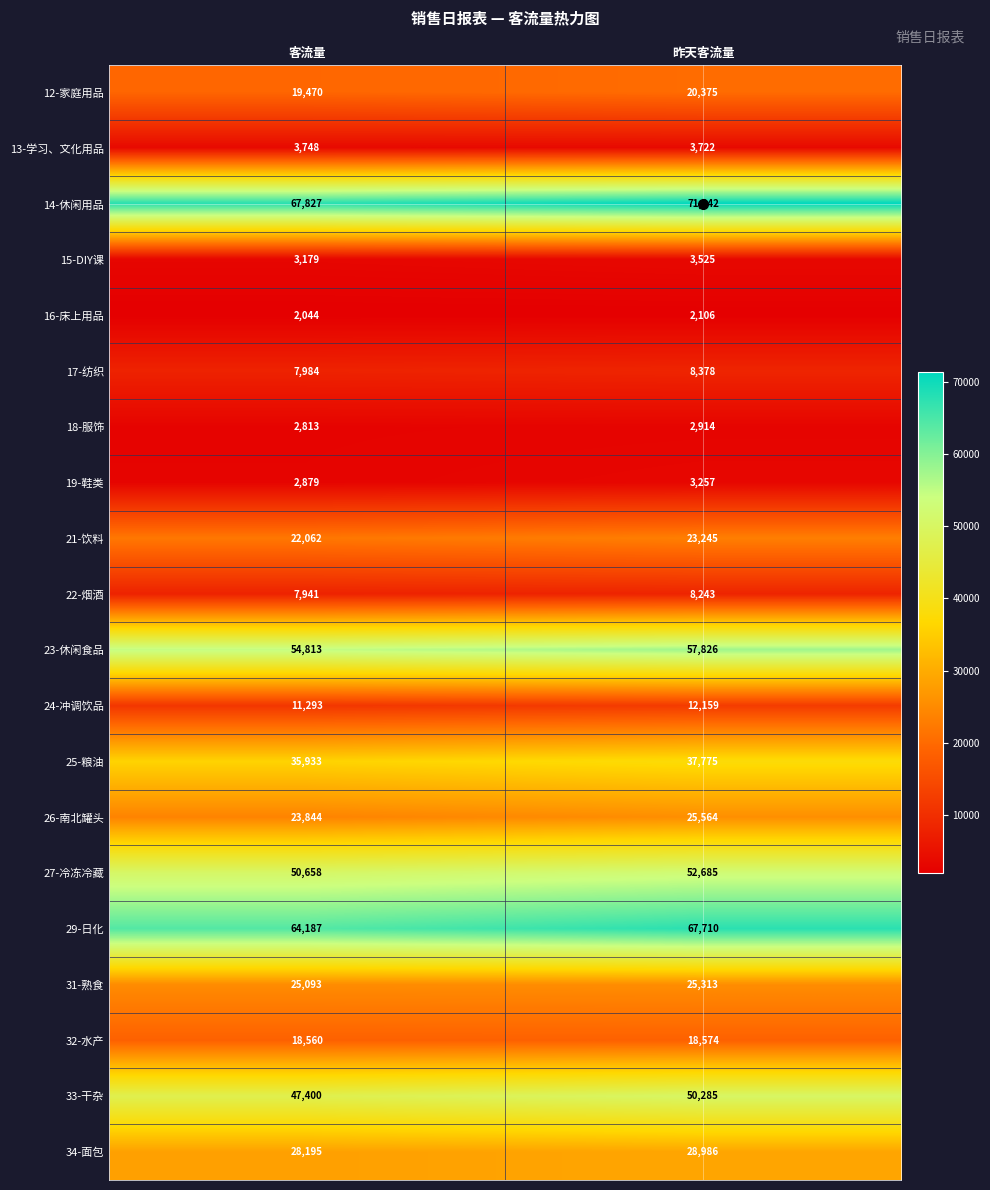

How many data points does each series have?

2